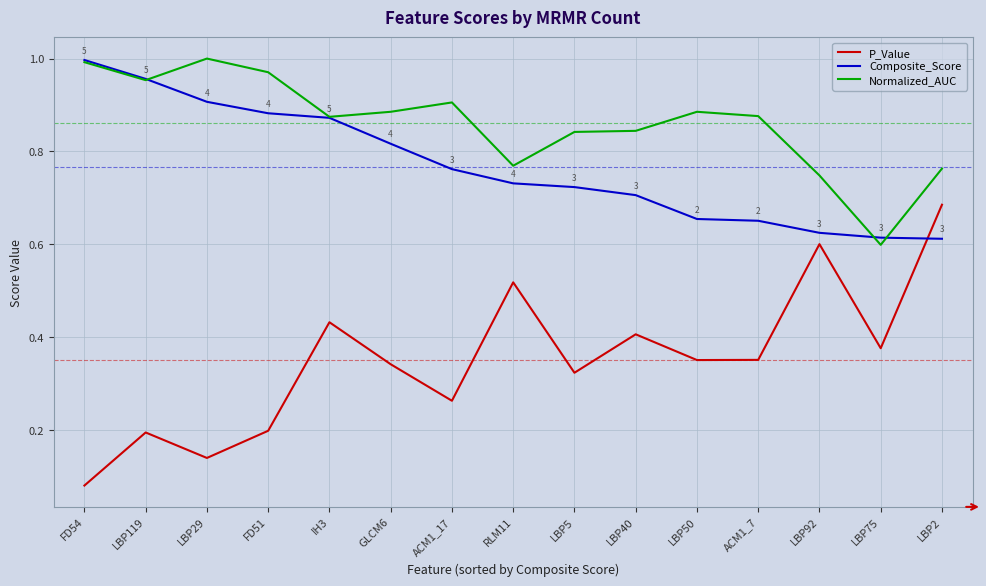

After their last crossing, which series has the higher values: Normalized_AUC or Composite_Score?

Normalized_AUC